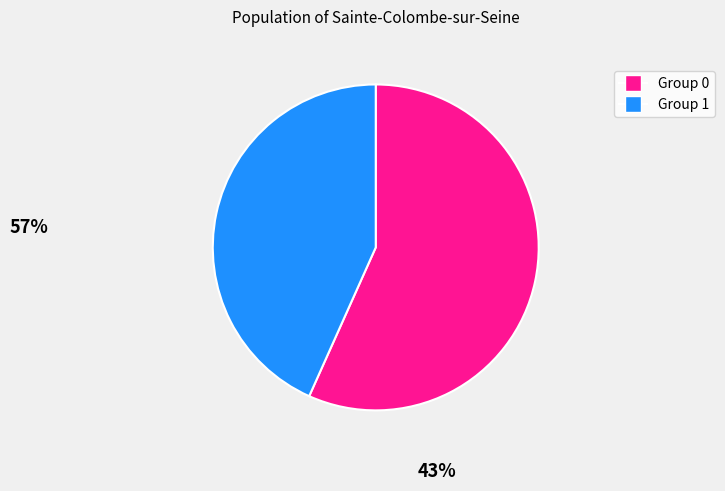

Between Group 0 and Group 1, which is larger?

Group 0